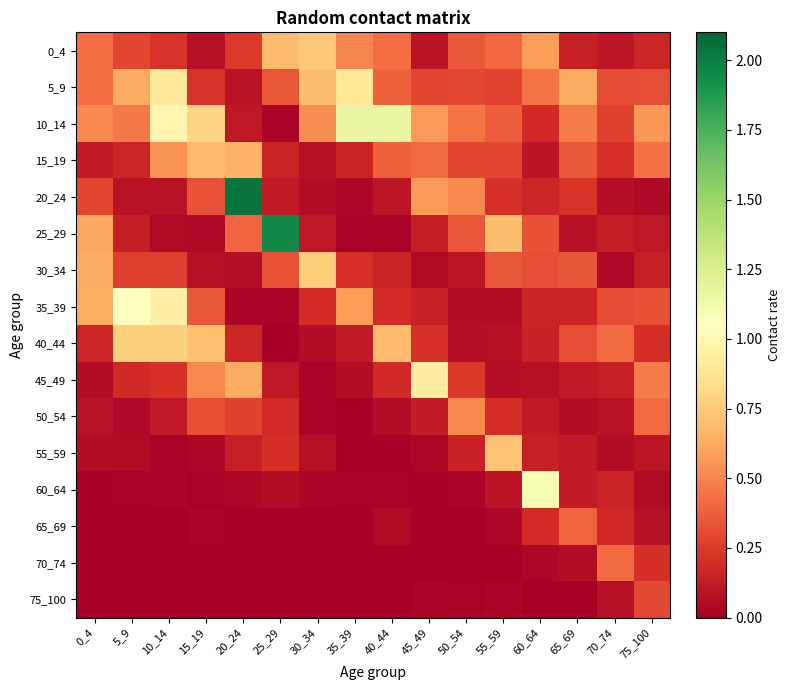

Which series has the largest range (max minus min)?

20_24